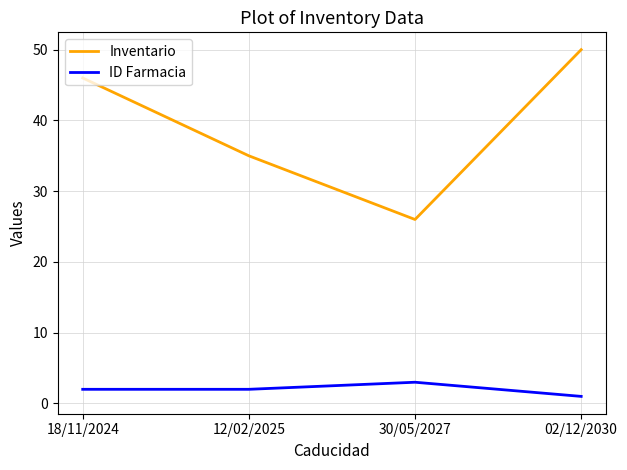

Count the Inventario values in the range 35 to 50.

3